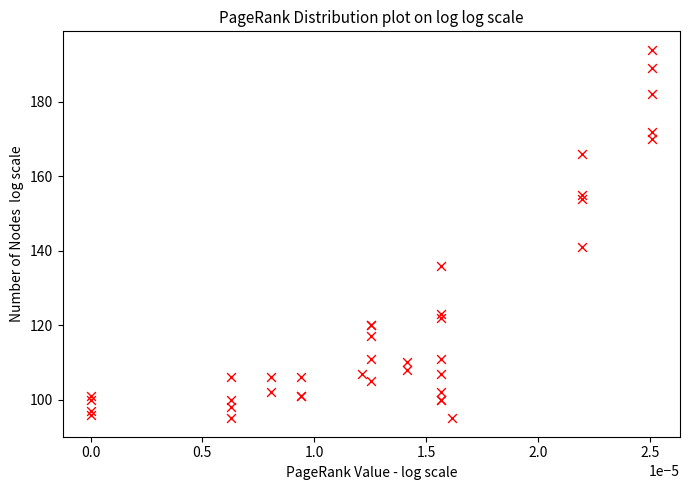

What Y value in the scatter plot is closest to 144?

141